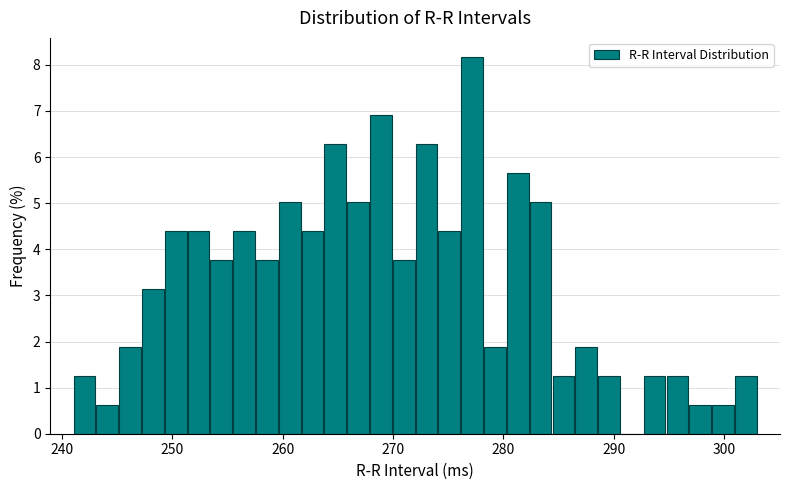

Around what value on the x-axis is the tallest bar? Give the approximate position of its centre, as read against the axis.

277